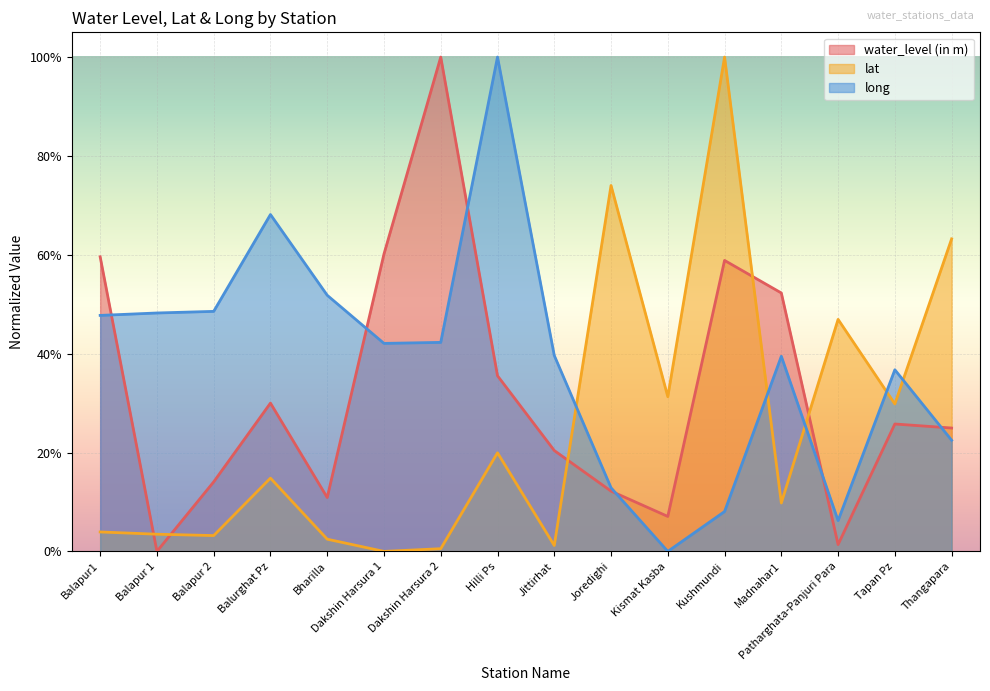

How many values in the lat series exceed 0?

15